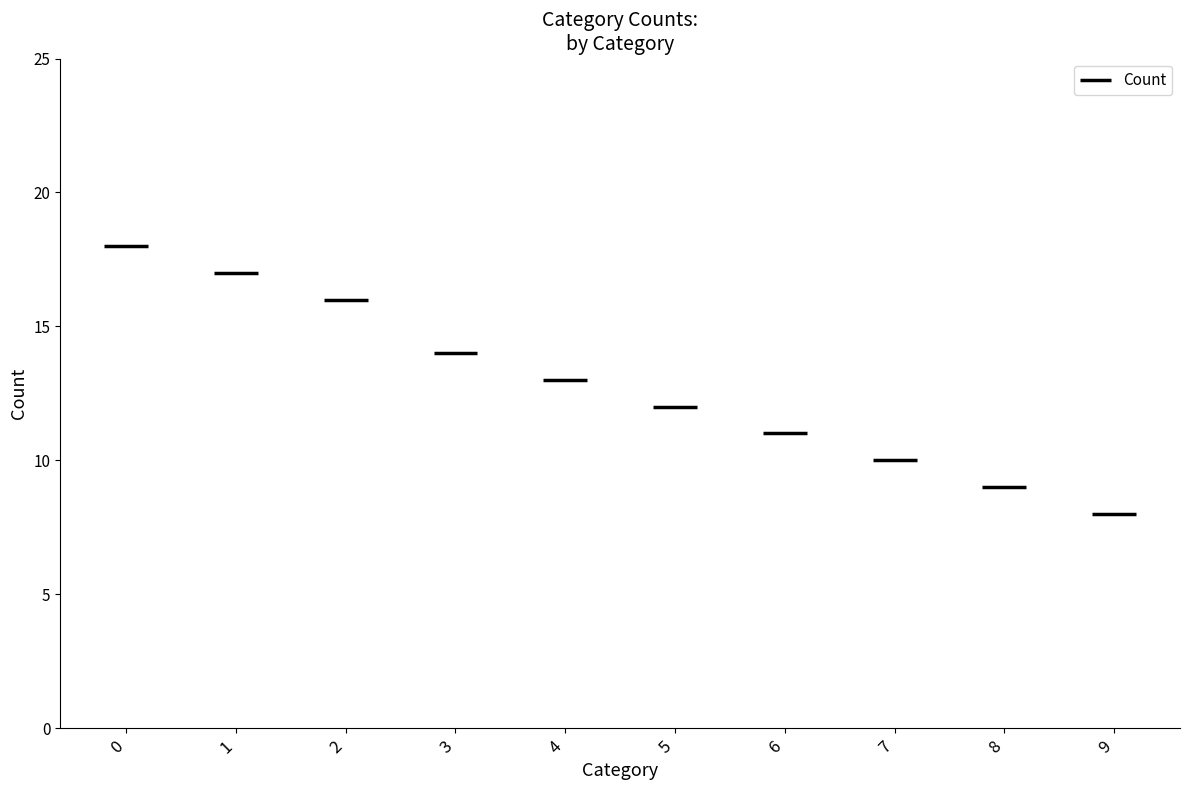

Reading left to right, transcribe all the data shown in this chart.

0=18	1=17	2=16	3=14	4=13	5=12	6=11	7=10	8=9	9=8